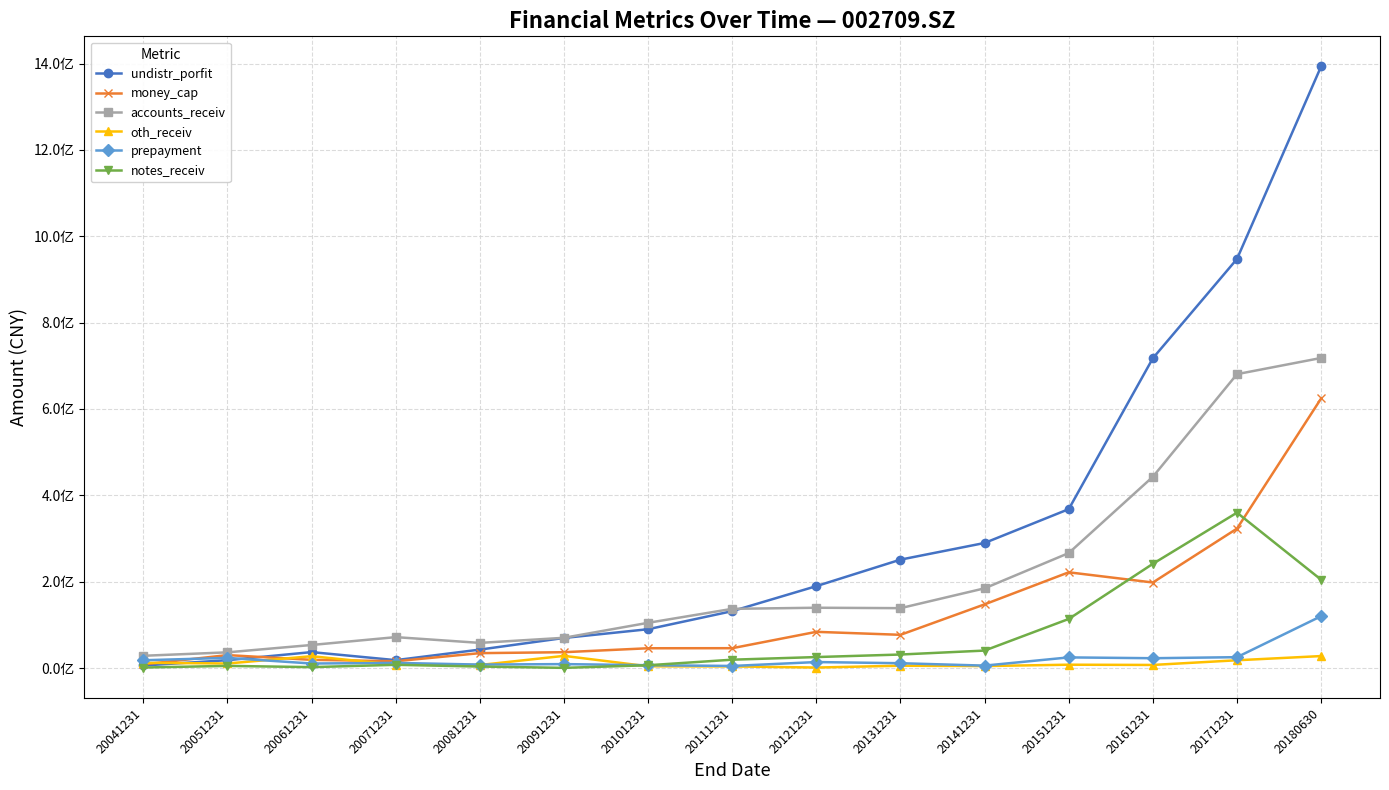

What is the sum of all accounts_receiv values?

3131297767.7